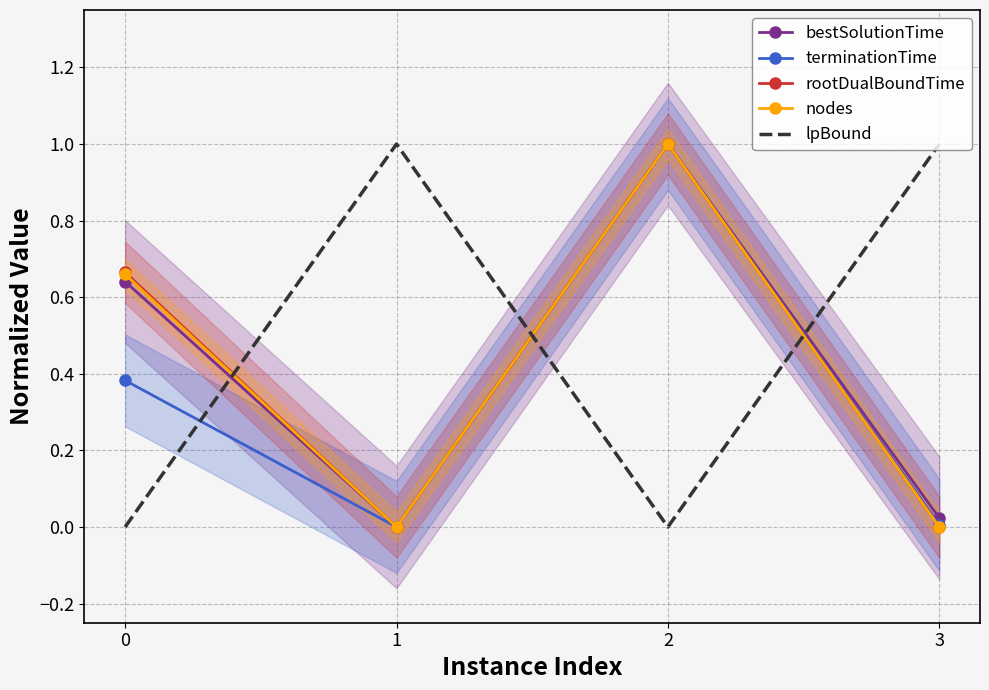

What is the sum of all rootDualBoundTime values?

1.7